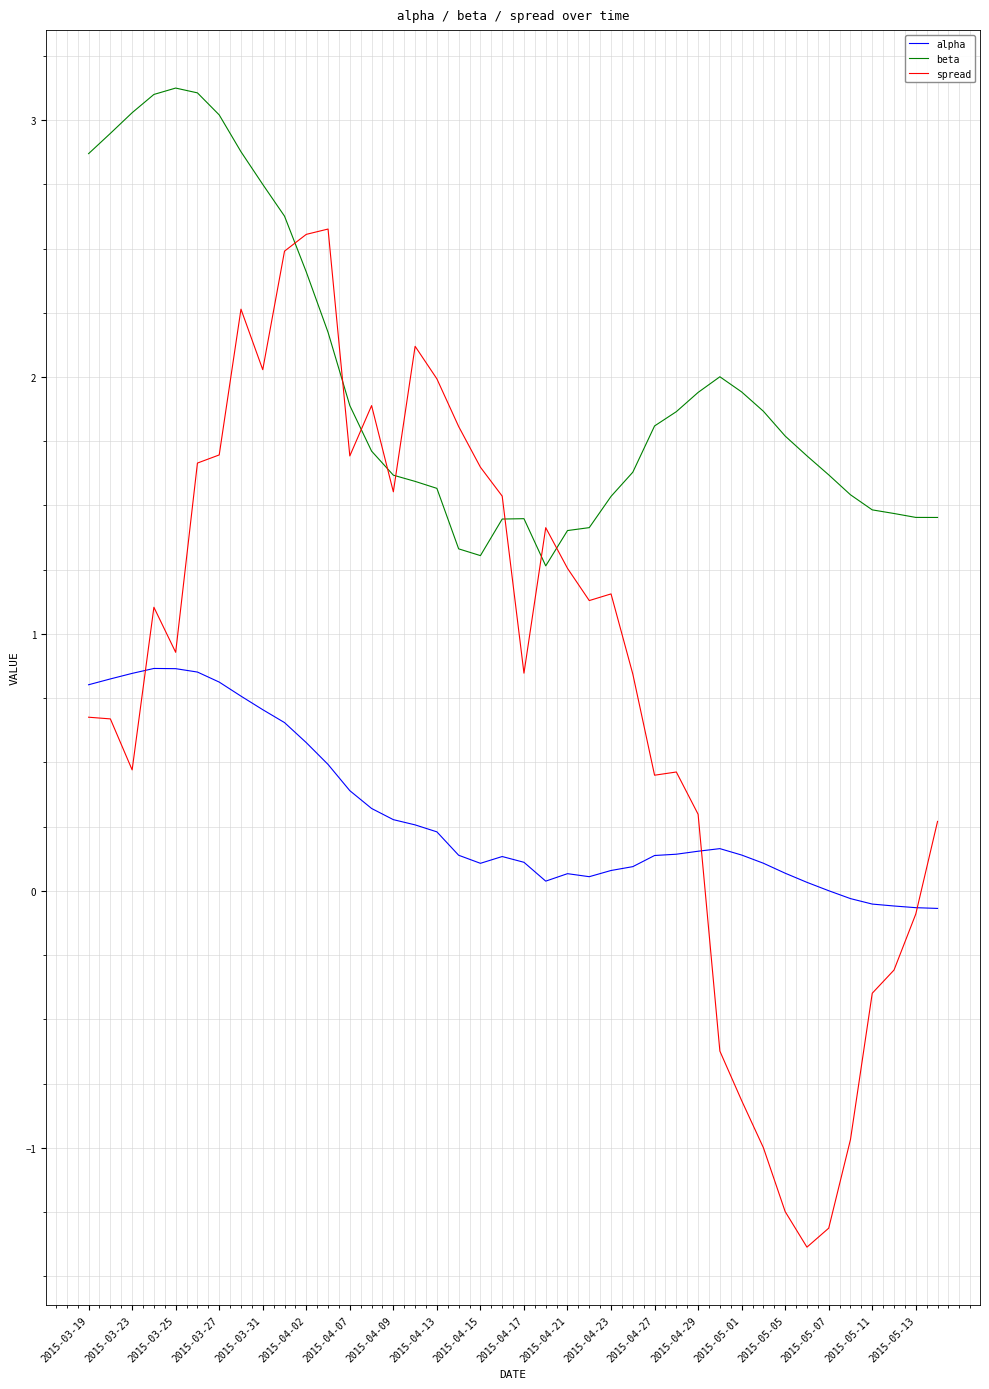

How many series are shown in this chart?

3